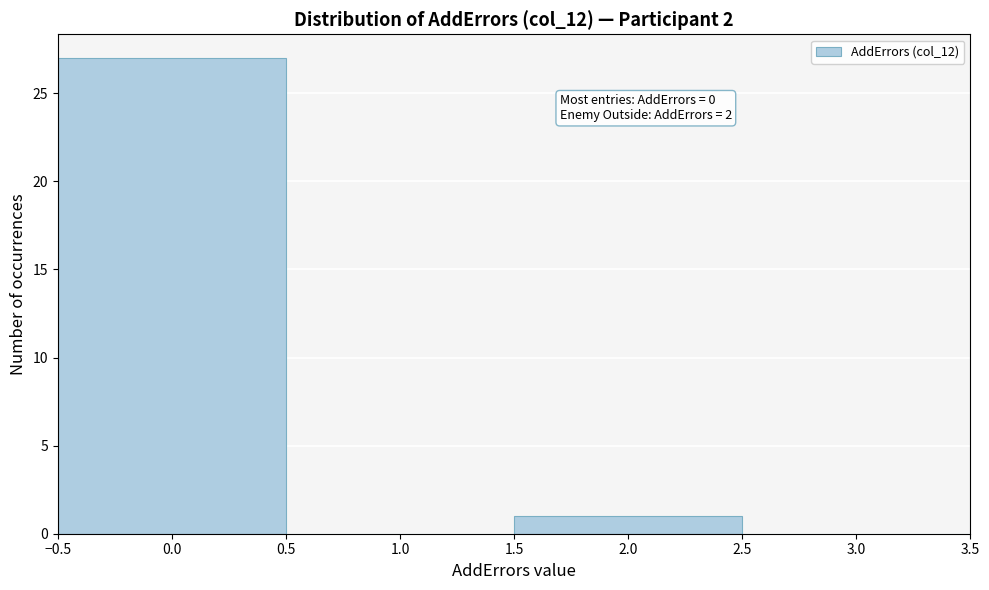

Over which range of the x-axis is the bar tallest?

-0.5 to 0.5